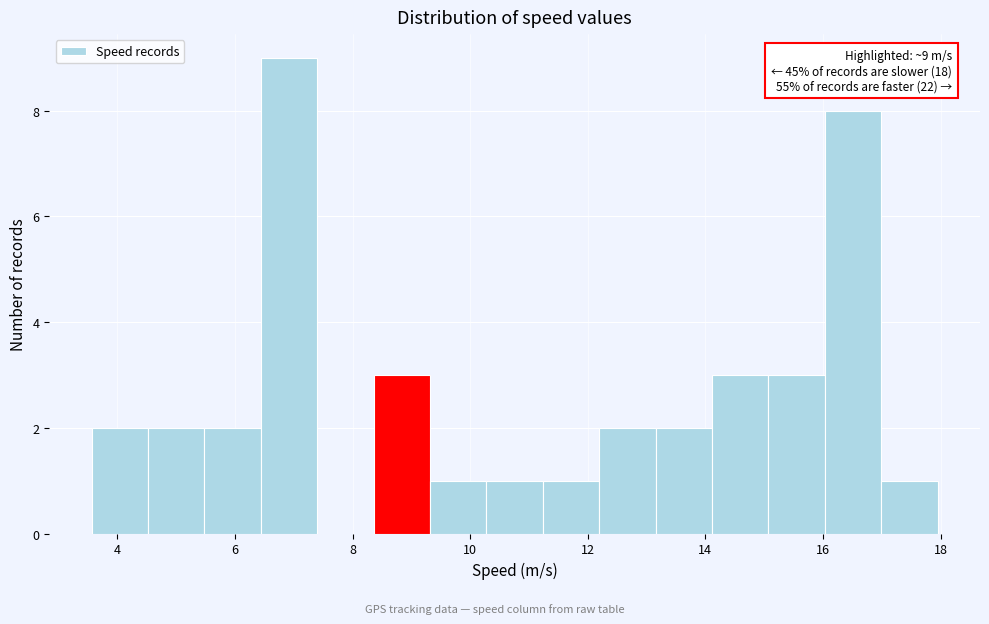

Which range on the x-axis has the tallest bar?

6.4 to 7.4